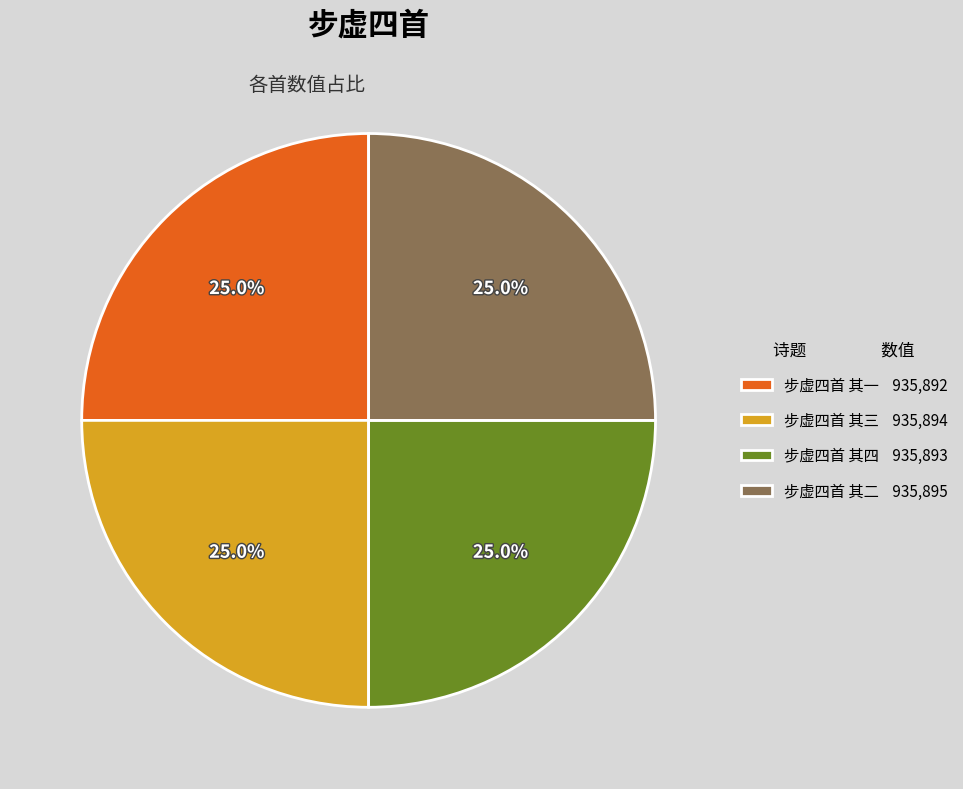

Approximately how many times larger is the value at 步虚四首 其一 935,892 compared to 步虚四首 其四 935,893?

1.0